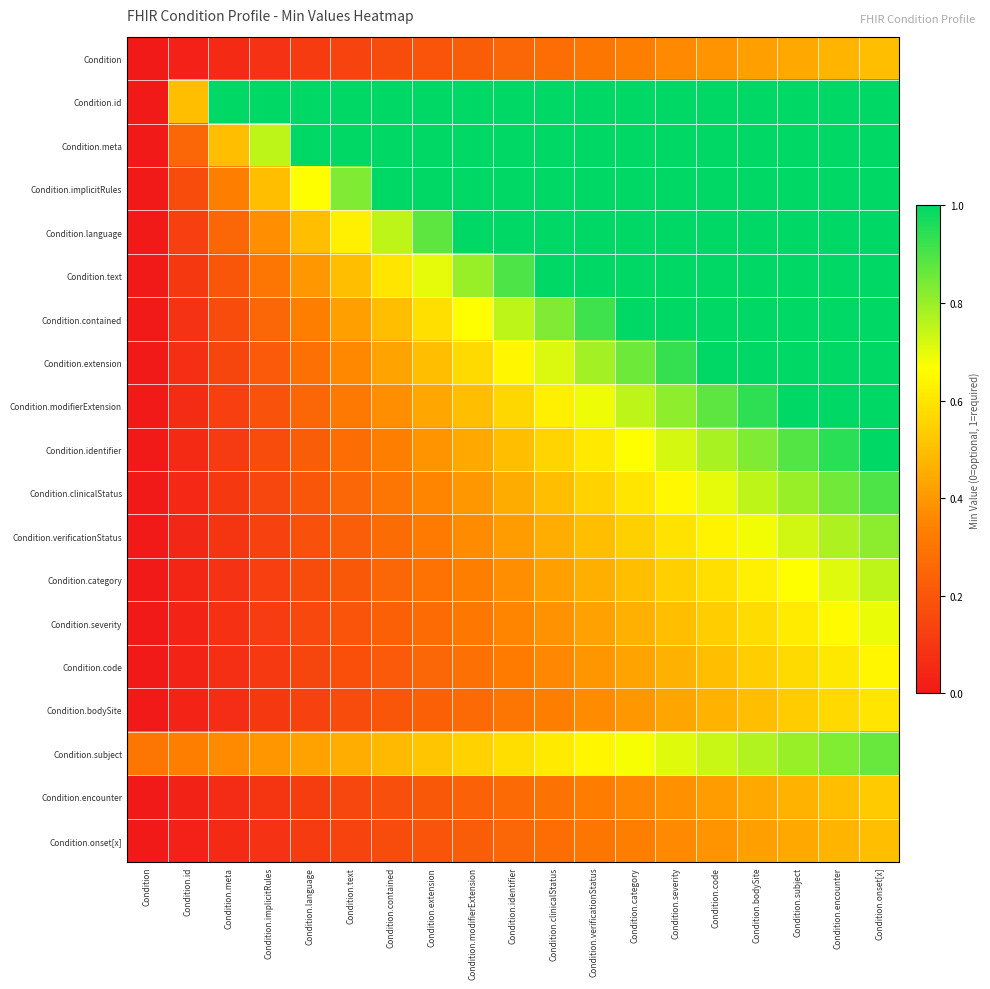

Between Condition.severity and Condition.onset[x], which is larger?

Condition.onset[x]